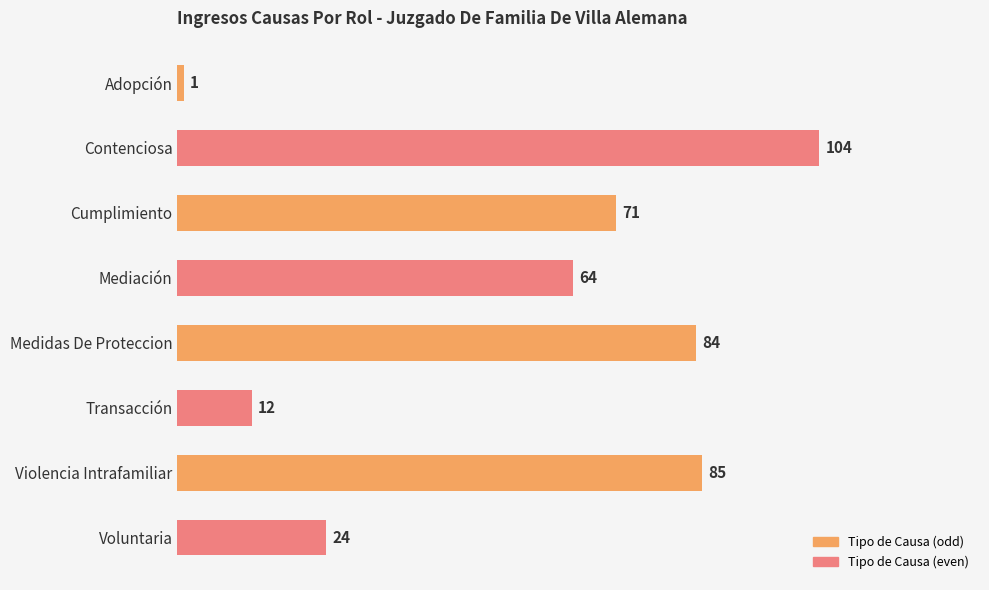

Reading top to bottom, extract all data points from this chart.

1	104	71	64	84	12	85	24